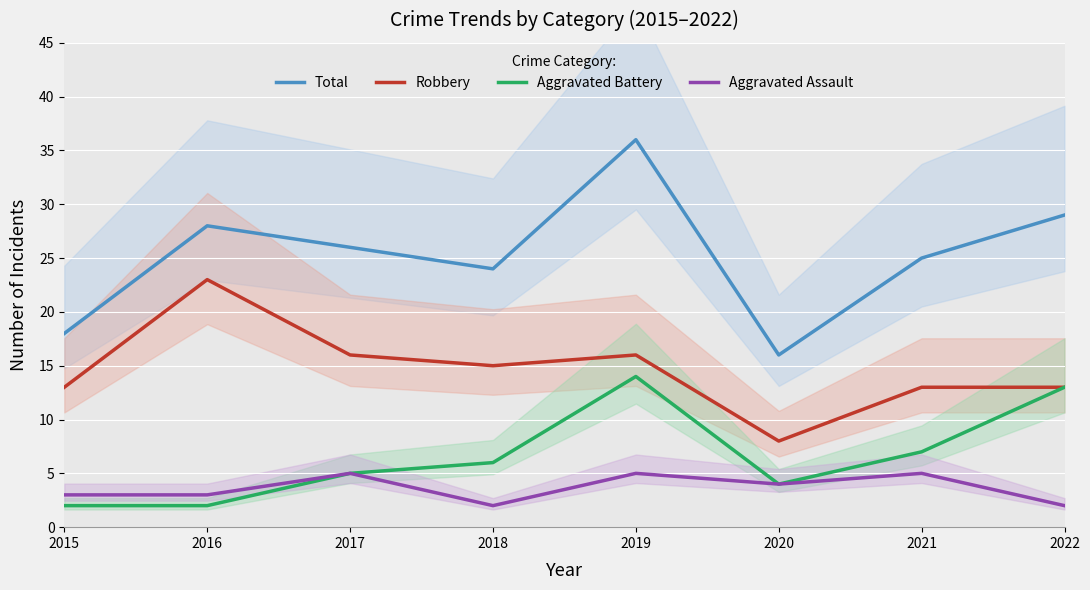

How many categories are shown in the chart?

8